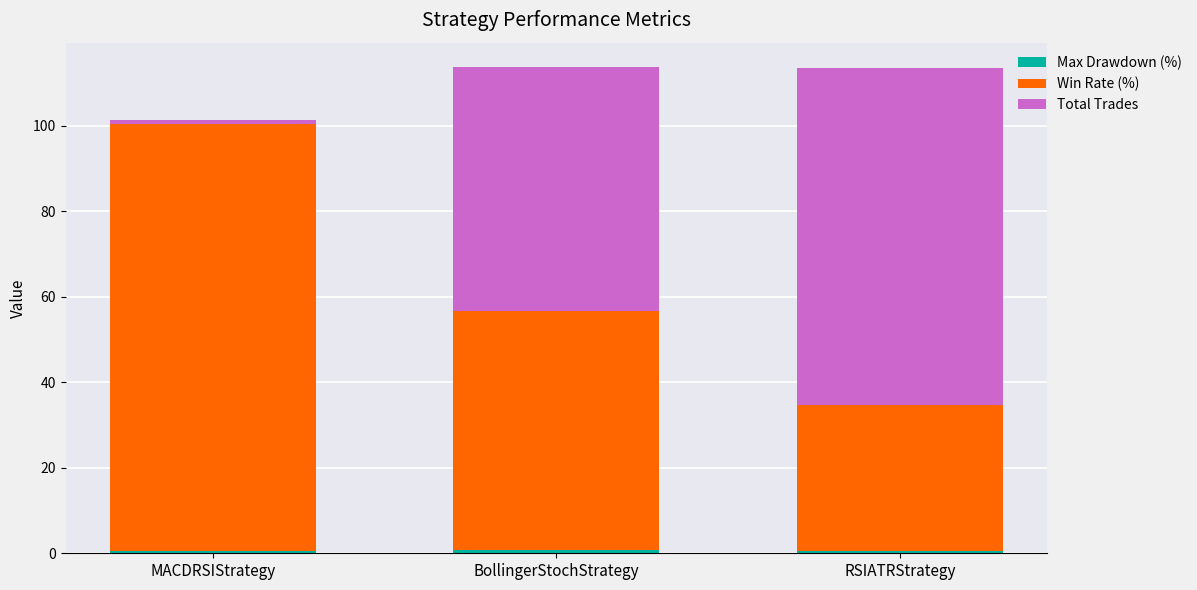

How many categories are shown in the chart?

3